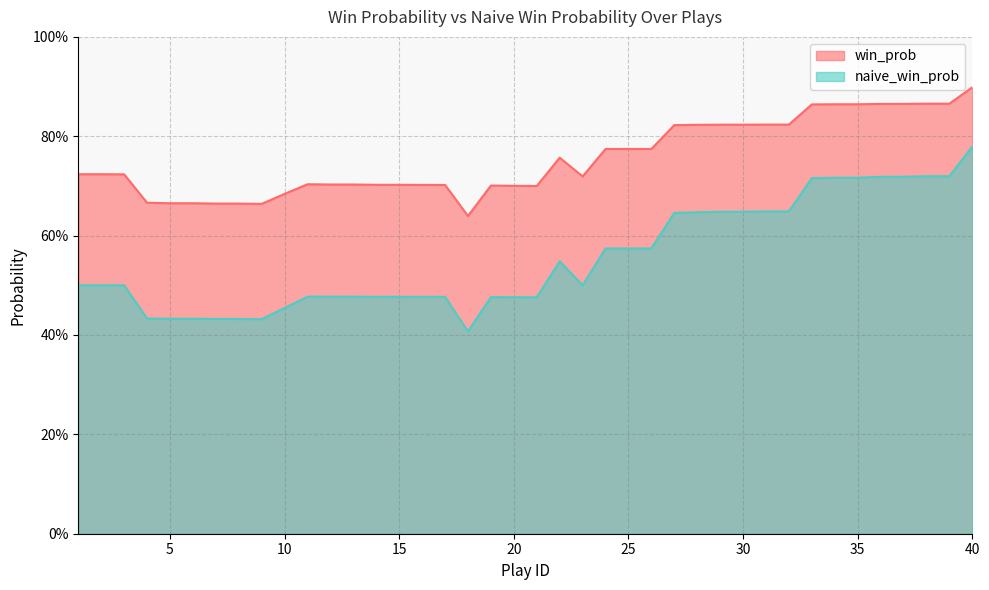

Reading left to right, what are all the values shown in this chart?

win_prob: 1=0.7	2=0.7	3=0.7	4=0.7	5=0.7	6=0.7	7=0.7	8=0.7	9=0.7	10=0.7	11=0.7	12=0.7	13=0.7	14=0.7	15=0.7	16=0.7	17=0.7	18=0.6	19=0.7	20=0.7	21=0.7	22=0.8	23=0.7	24=0.8	25=0.8	26=0.8	27=0.8	28=0.8	29=0.8	30=0.8	31=0.8	32=0.8	33=0.9	34=0.9	35=0.9	36=0.9	37=0.9	38=0.9	39=0.9	40=0.9
naive_win_prob: 1=0.5	2=0.5	3=0.5	4=0.4	5=0.4	6=0.4	7=0.4	8=0.4	9=0.4	10=0.5	11=0.5	12=0.5	13=0.5	14=0.5	15=0.5	16=0.5	17=0.5	18=0.4	19=0.5	20=0.5	21=0.5	22=0.5	23=0.5	24=0.6	25=0.6	26=0.6	27=0.6	28=0.6	29=0.6	30=0.6	31=0.6	32=0.6	33=0.7	34=0.7	35=0.7	36=0.7	37=0.7	38=0.7	39=0.7	40=0.8